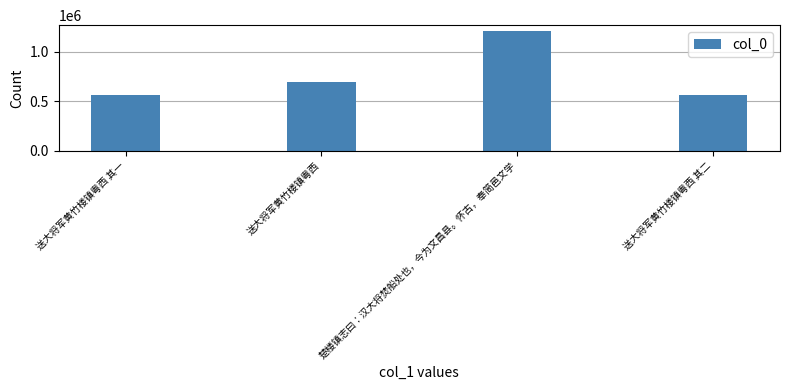

Approximately how many times larger is the value at 送大将军黄竹楼镇粤西 compared to 送大将军黄竹楼镇粤西 其二?

1.2